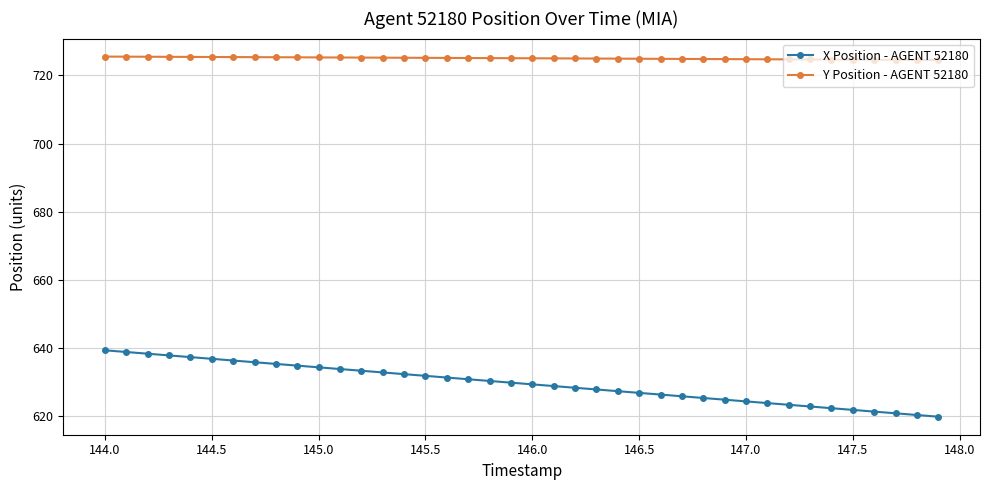

Count the number of data series in this chart.

2